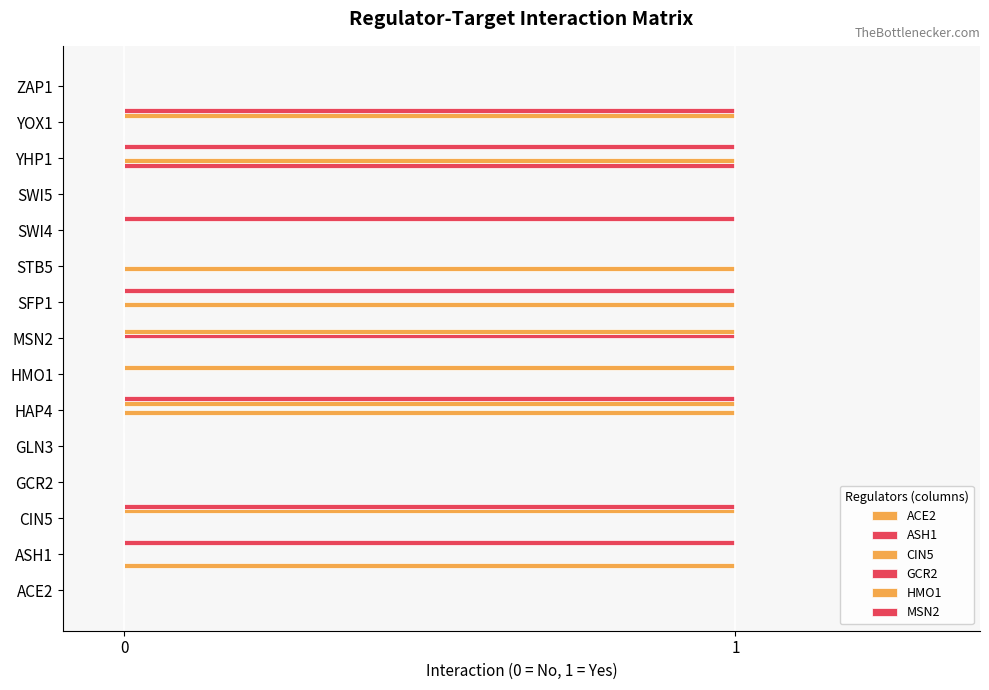

How many series are shown in this chart?

6